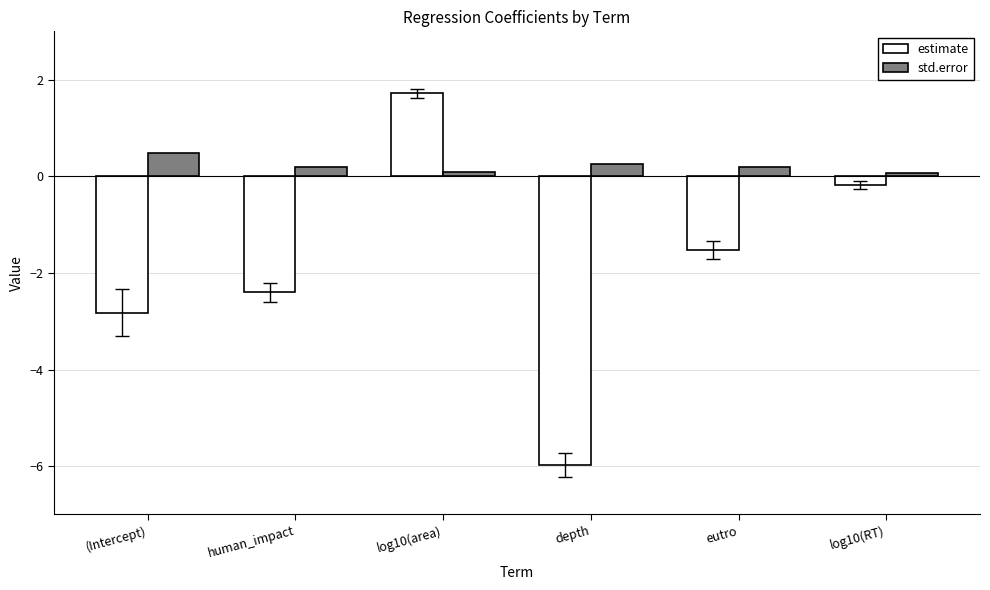

What is the label of the 3rd bar from the left?

log10(area)